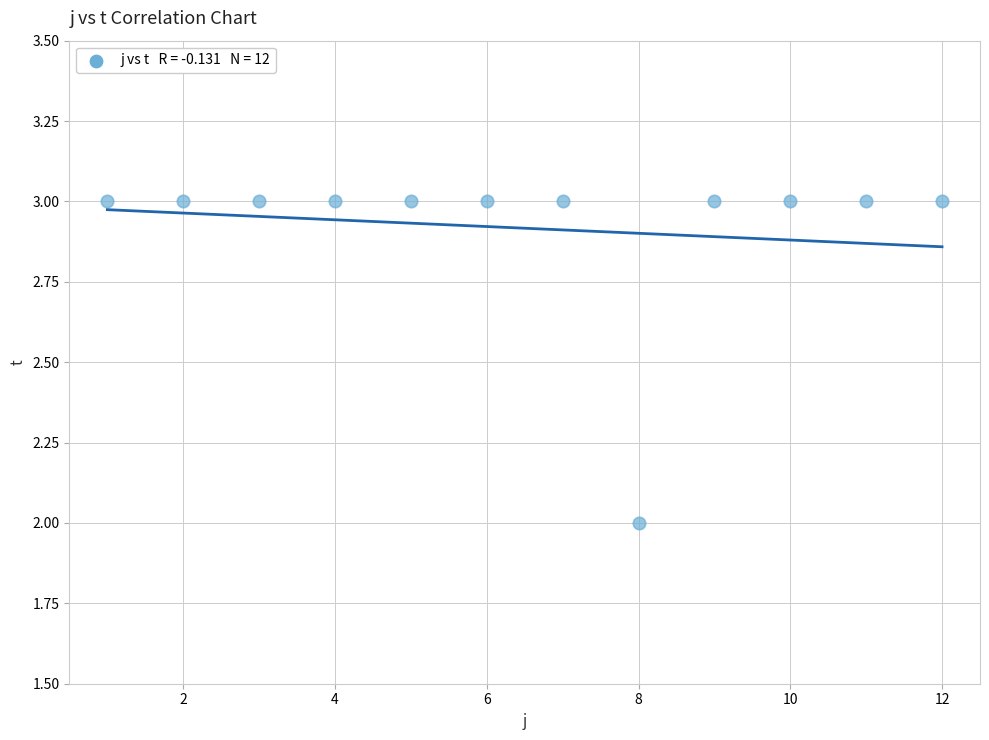

What is the range of X values (max minus min)?

11